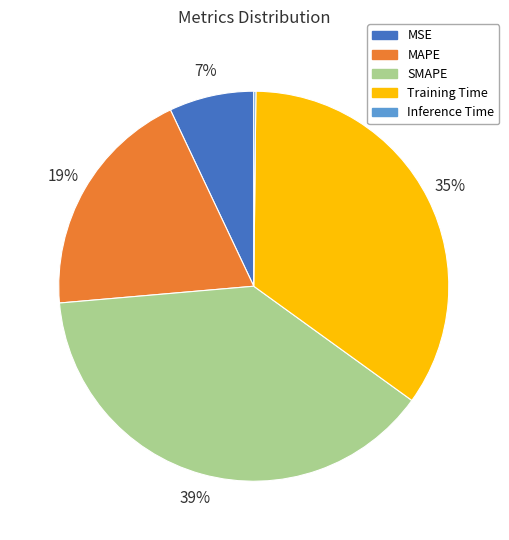

Is there any slice that represents more than half of the pie?

No